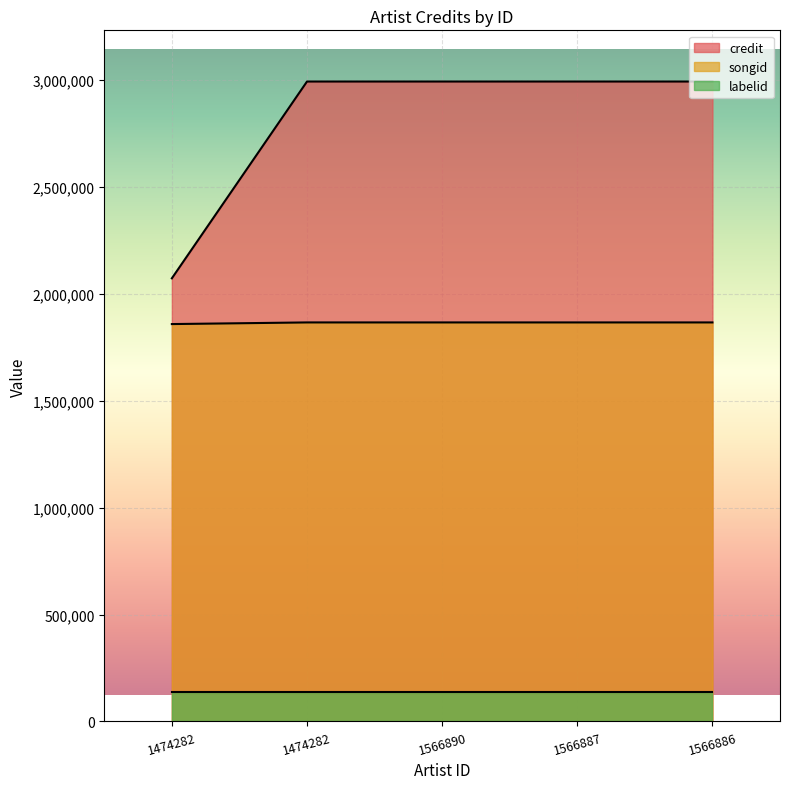

At which category is the sum across all series the highest?

1474282